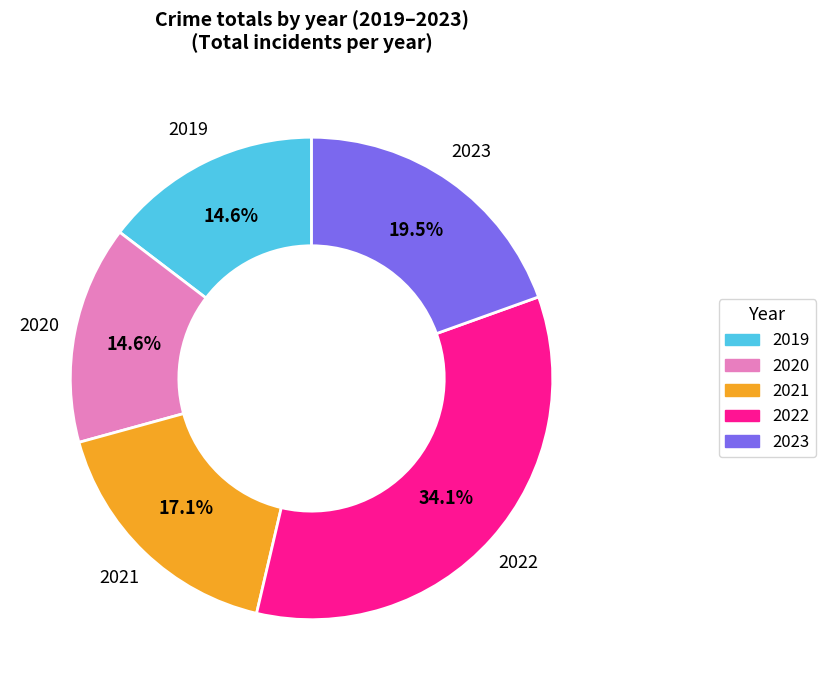

Is there any slice that represents more than half of the pie?

No